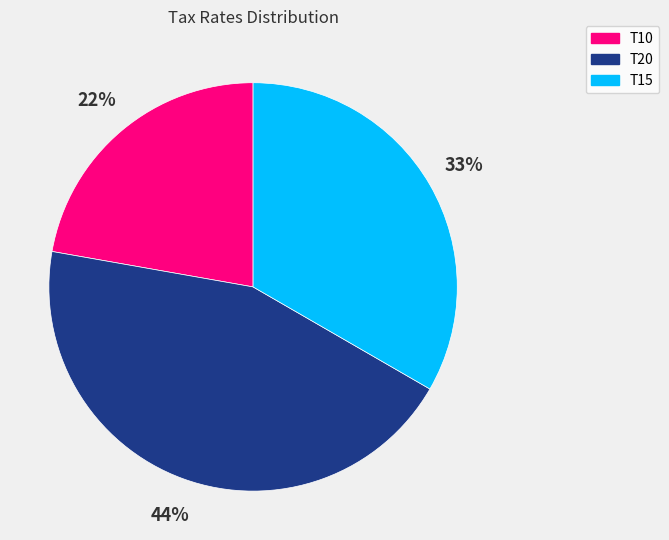

Rank the categories by value from lowest to highest.

T10, T15, T20